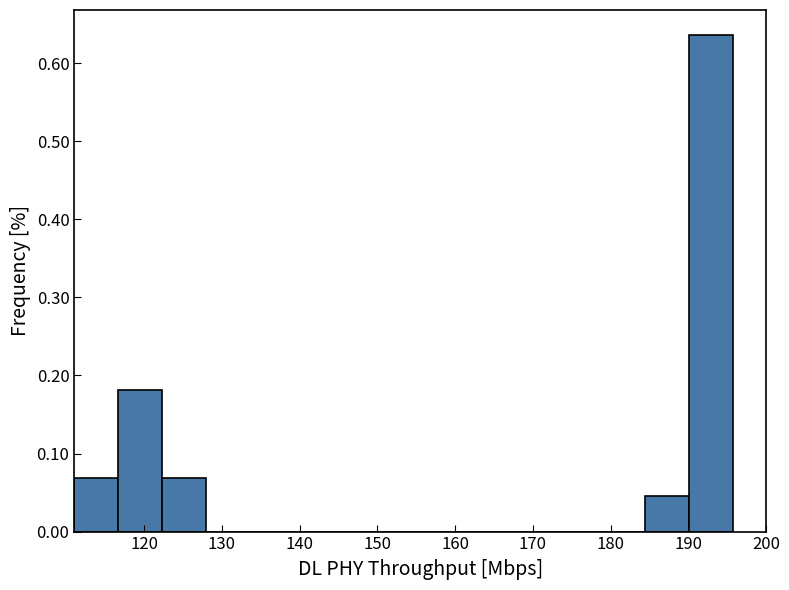

How tall is the bar that spans 190 to 196 on the x-axis? Neither the bar edges nor the heights are printed on the chart, so give them approximately, as read against the axes.

0.64